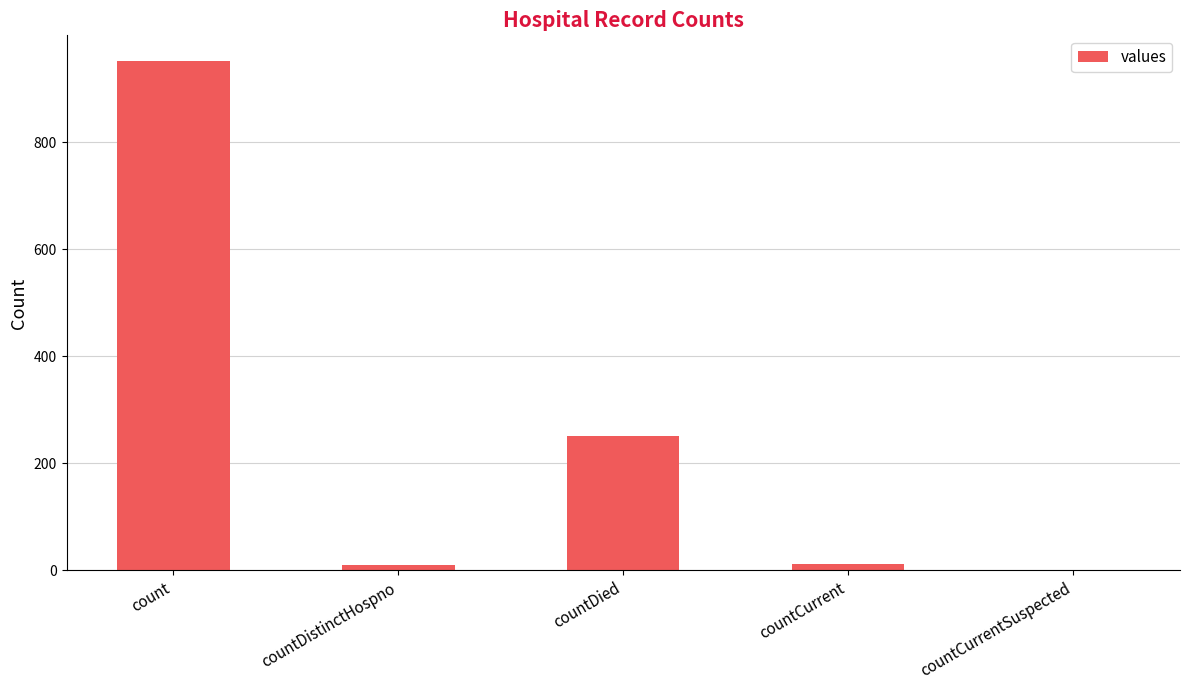

Which has a higher value, countDied or countCurrent?

countDied